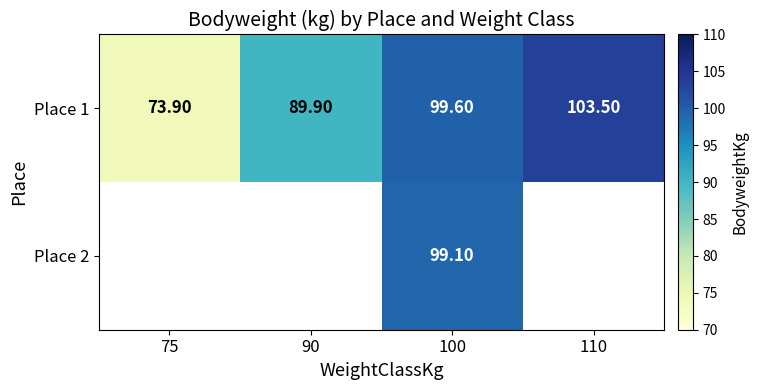

What is the greatest value displayed?

103.5